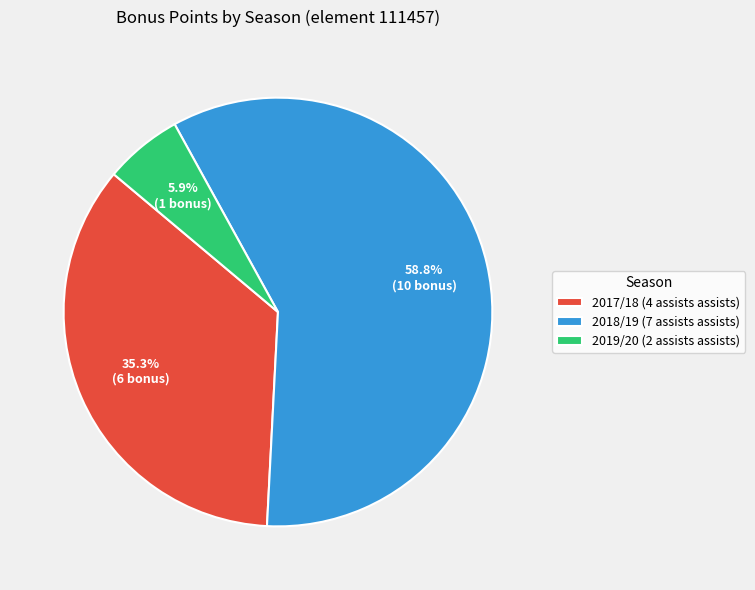

Between 2019/20 (2 assists assists) and 2017/18 (4 assists assists), which is larger?

2017/18 (4 assists assists)